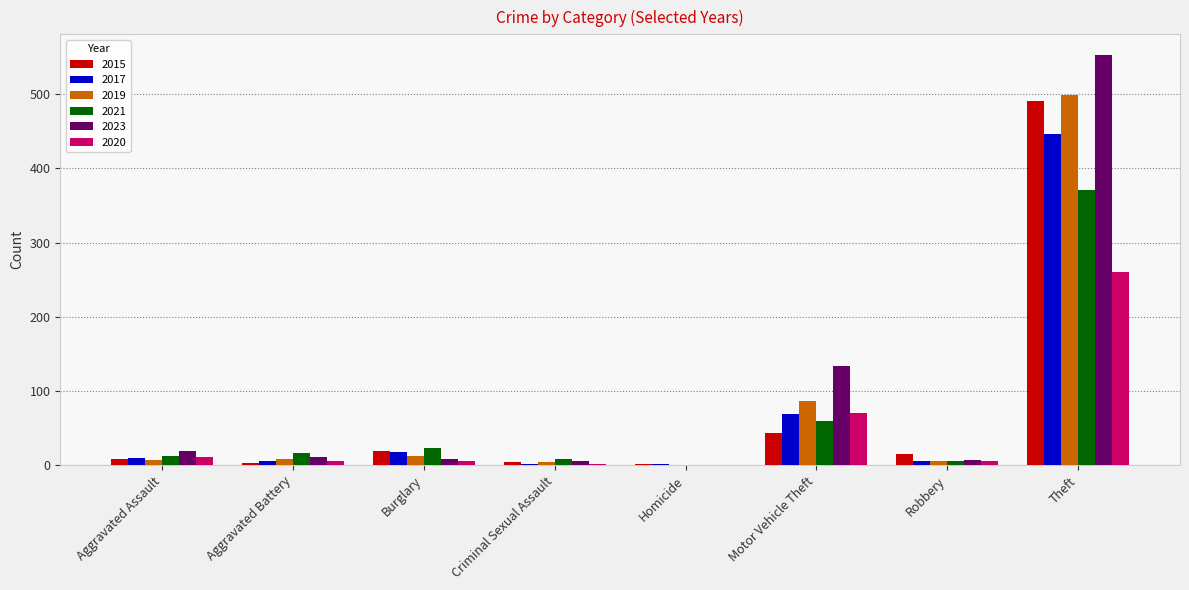

What is the sum of the 2021 values at Criminal Sexual Assault and Robbery?

14